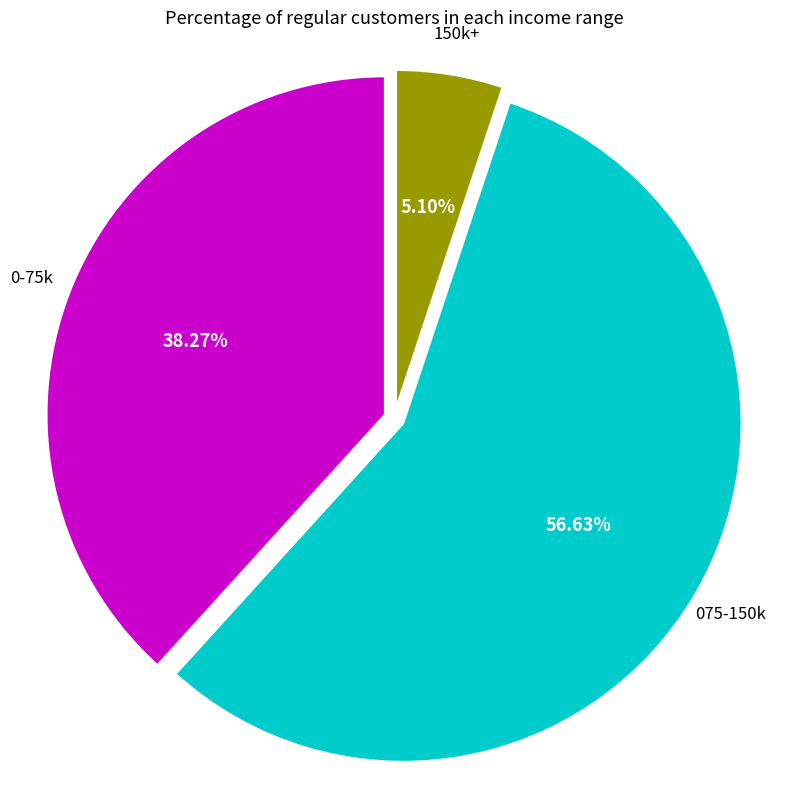

To the nearest percent, what is the average slice percentage?

33%